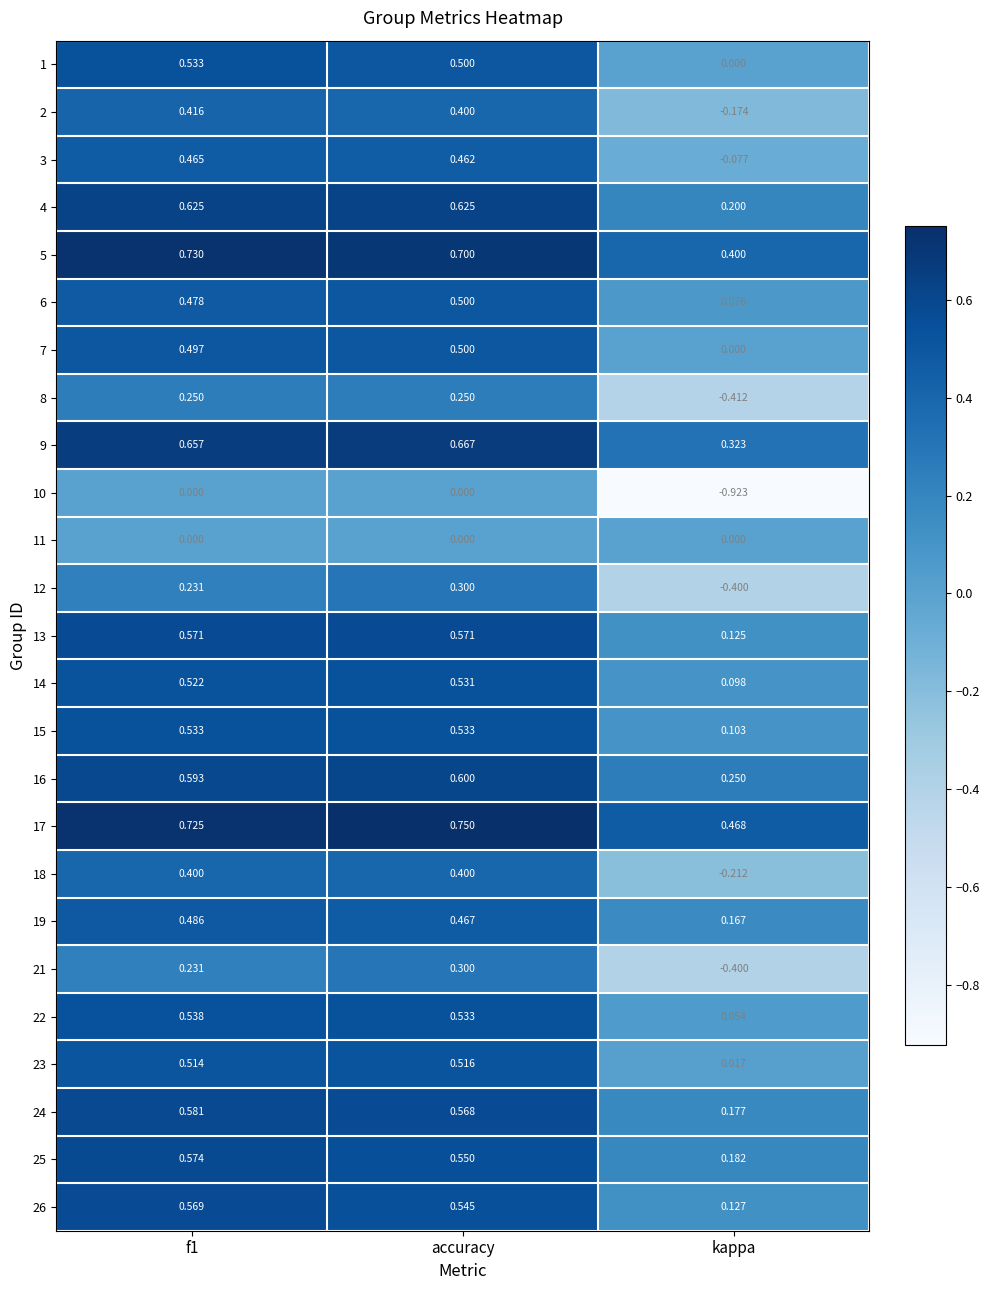

Which category has the highest value in the 7 series?

accuracy